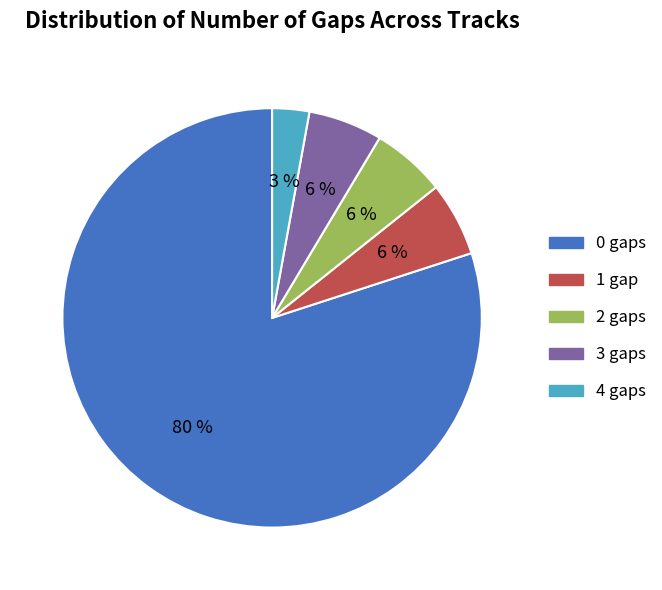

Is the sum of 1 gap and 0 gaps greater than half?

Yes